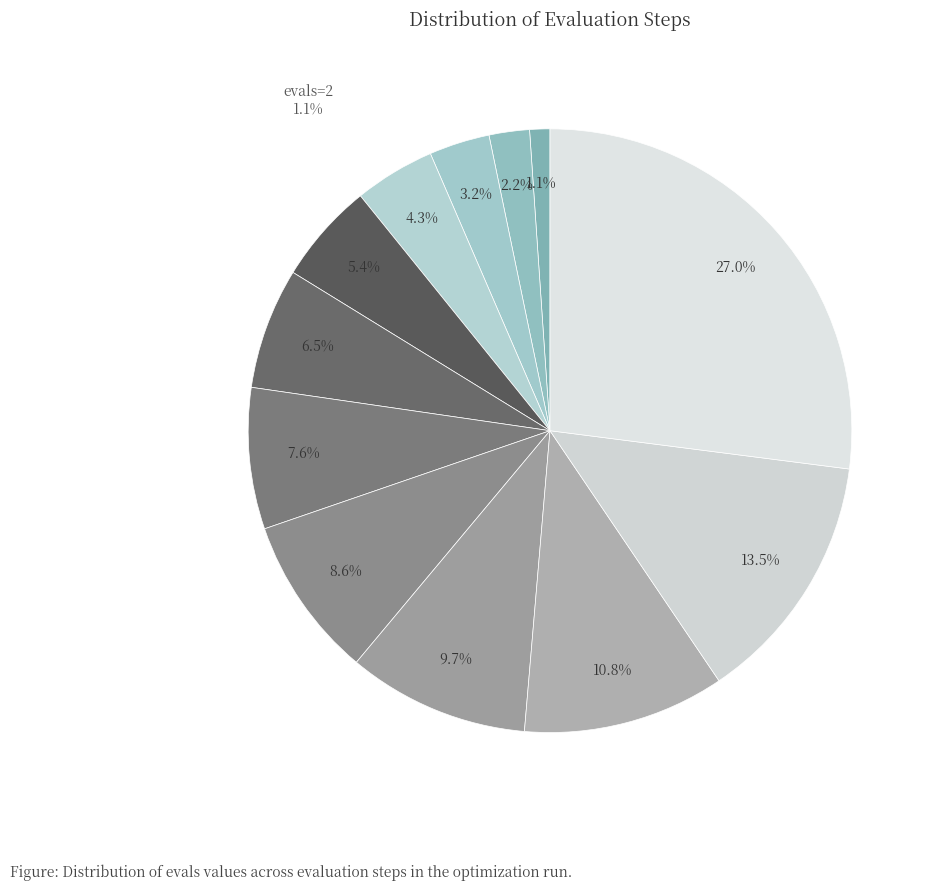

Count the number of slices in the pie.

12